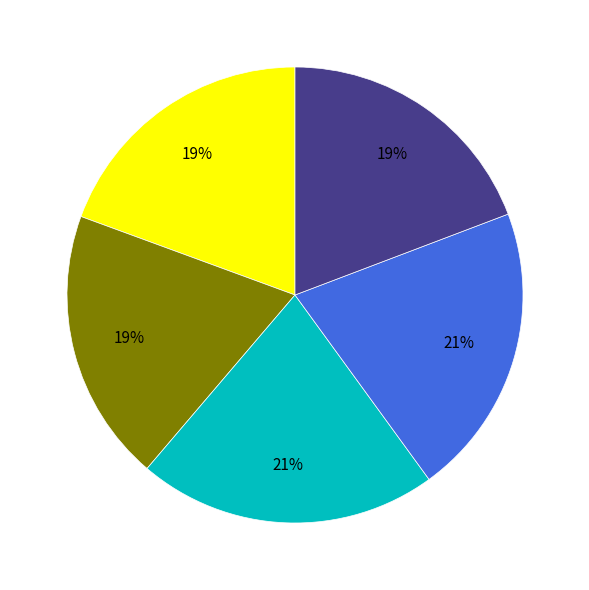

To the nearest percent, what is the difference between the largest and smallest slice percentages?

2%